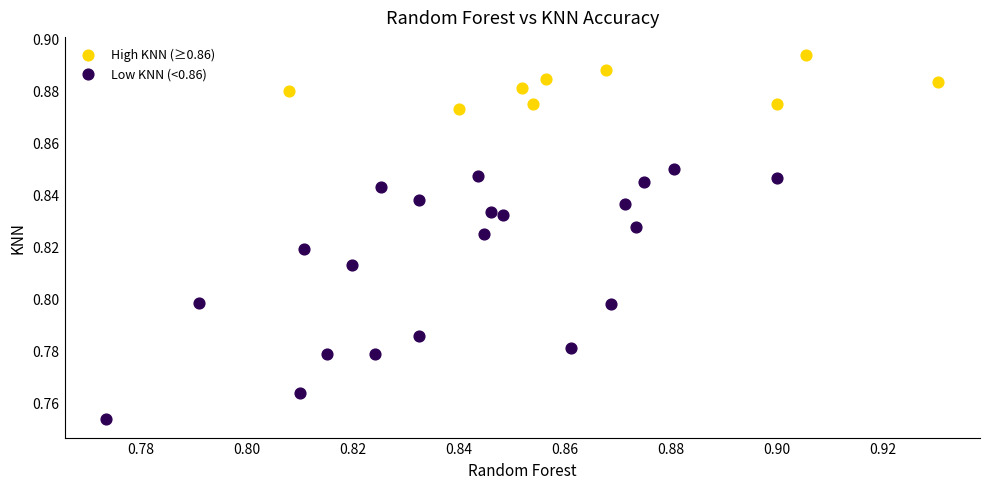

Which series contains the lowest Y value?

Low KNN (<0.86)